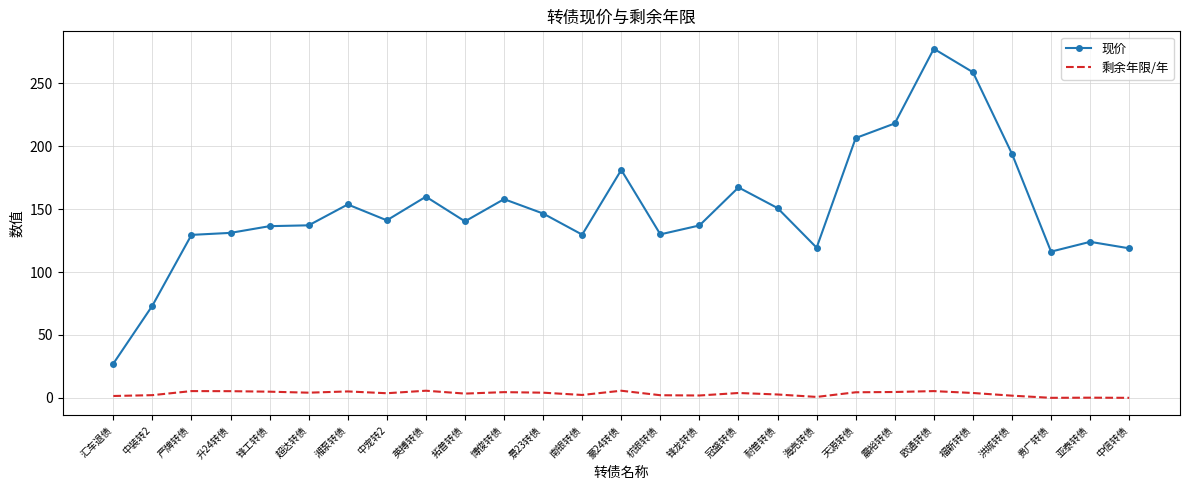

What is the spread (max minus min) of values at 中装转2?

71.1